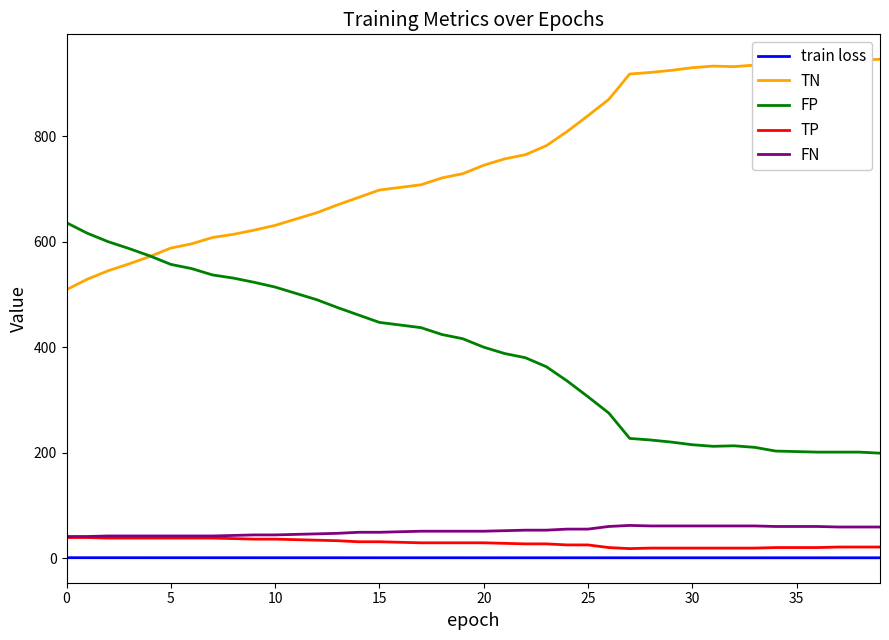

True or false: train loss and FP intersect in this chart.

False